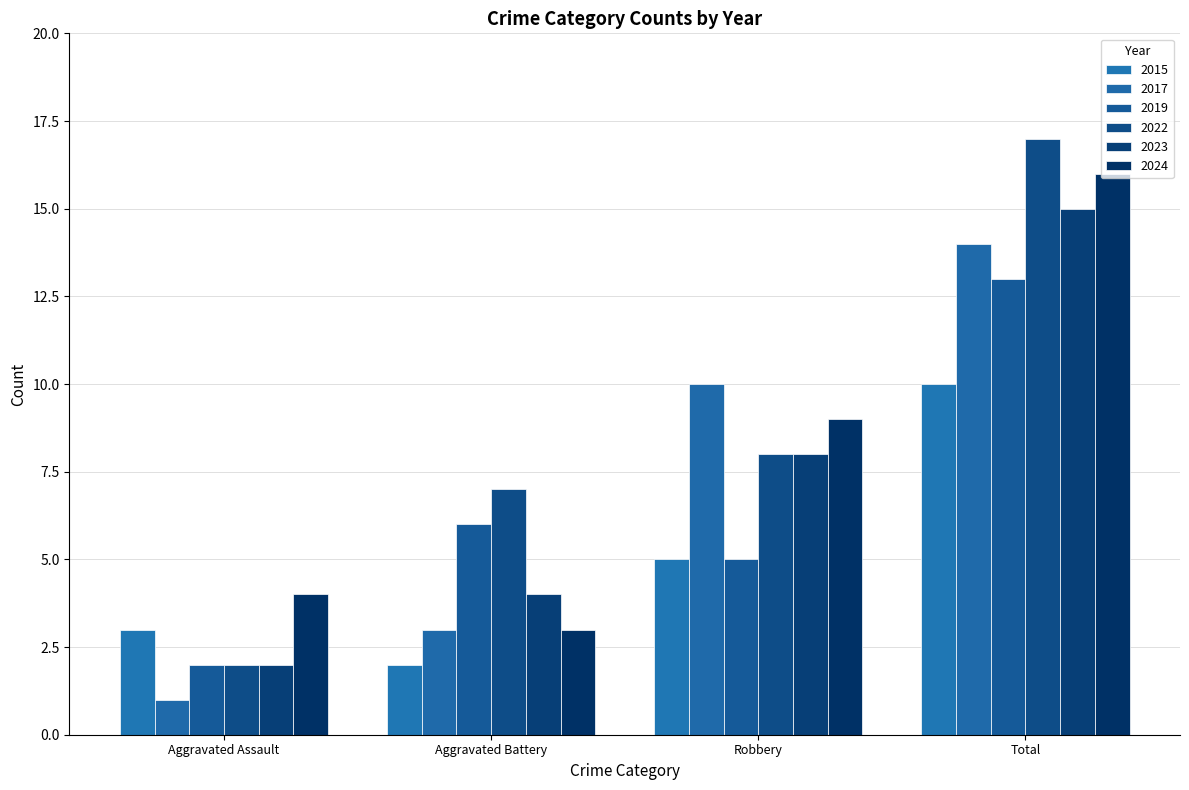

Which series has the largest range (max minus min)?

2022